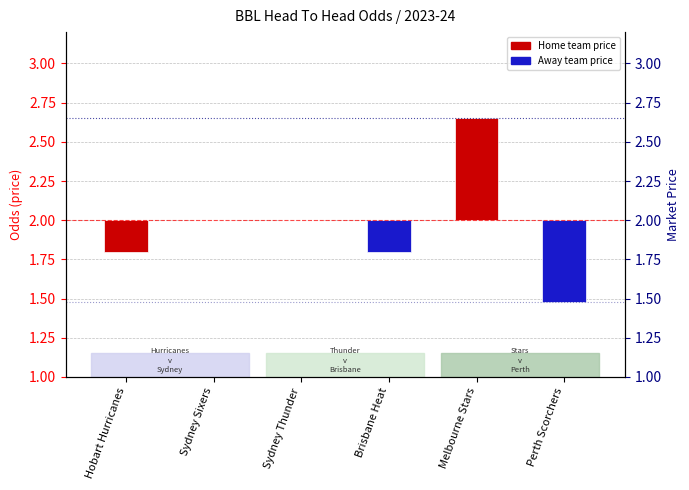

How many negative values are there?

3